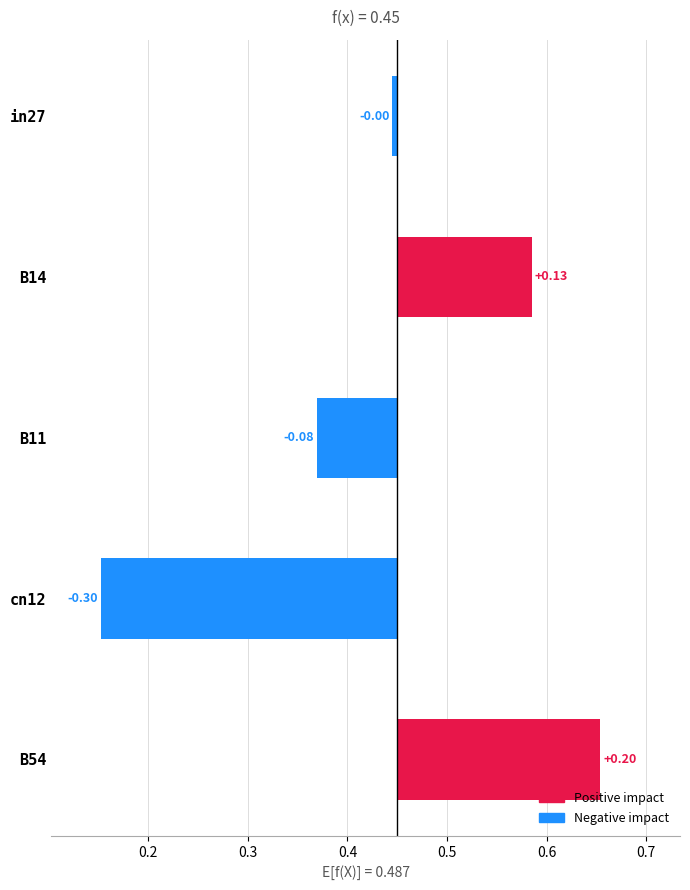

The value at B14 is 0.2. True or false?

False